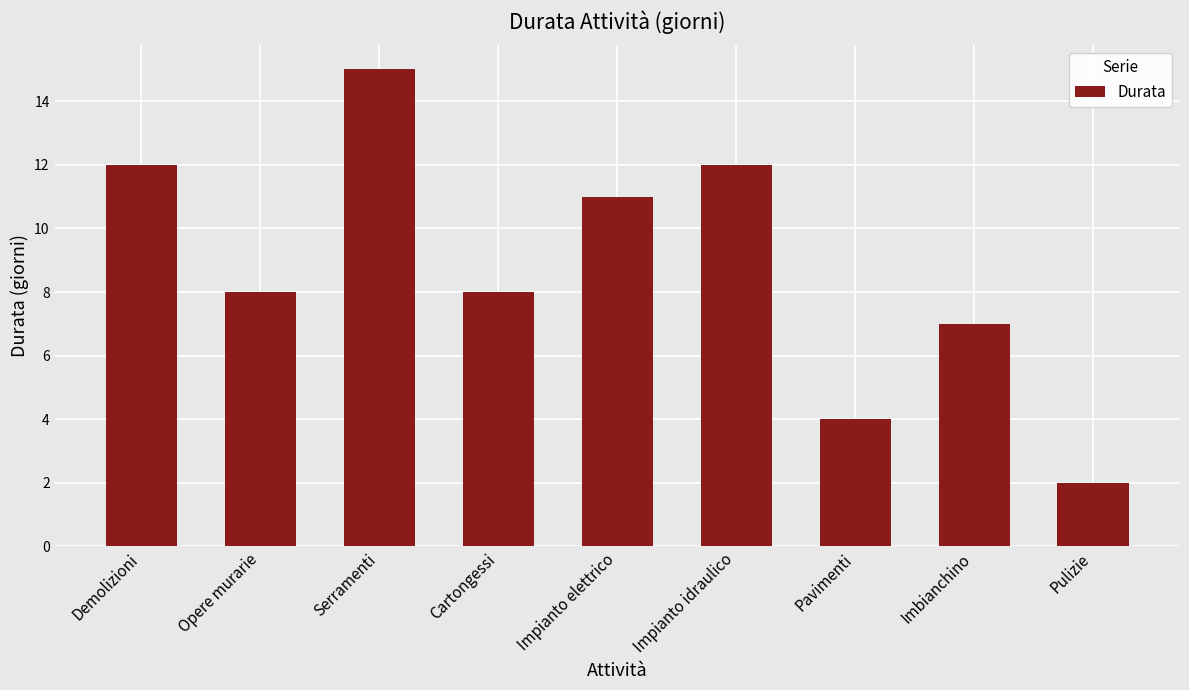

Is it true that the value at Demolizioni is 12?

True